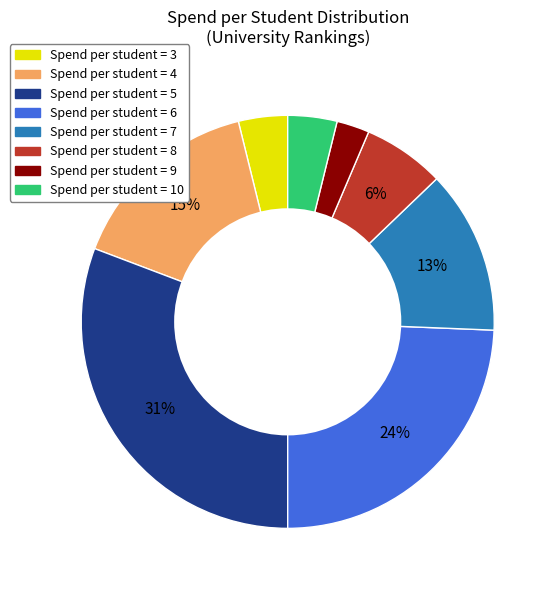

Is there any slice that represents more than half of the pie?

No